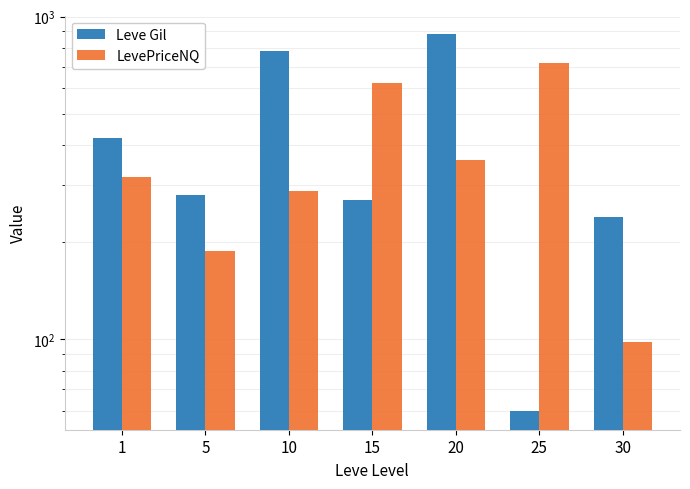

Which category has the highest value in the LevePriceNQ series?

25